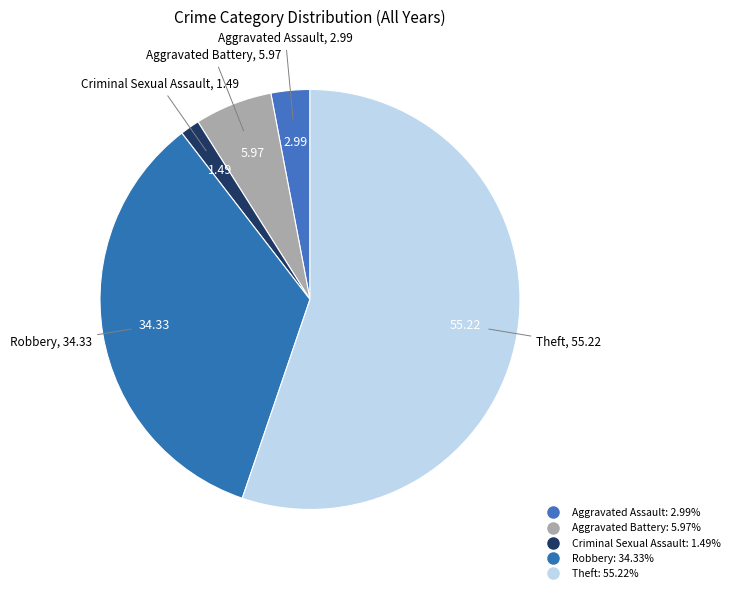

Which category has the biggest portion of the pie?

Theft